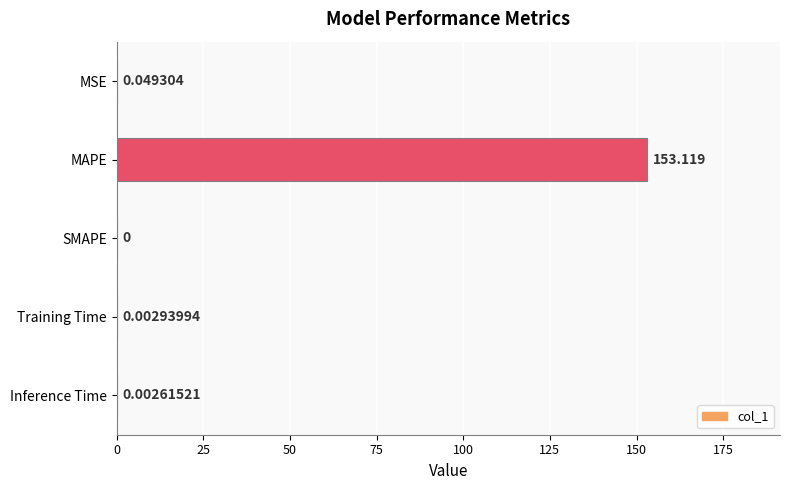

Which has a higher value, Training Time or Inference Time?

Training Time